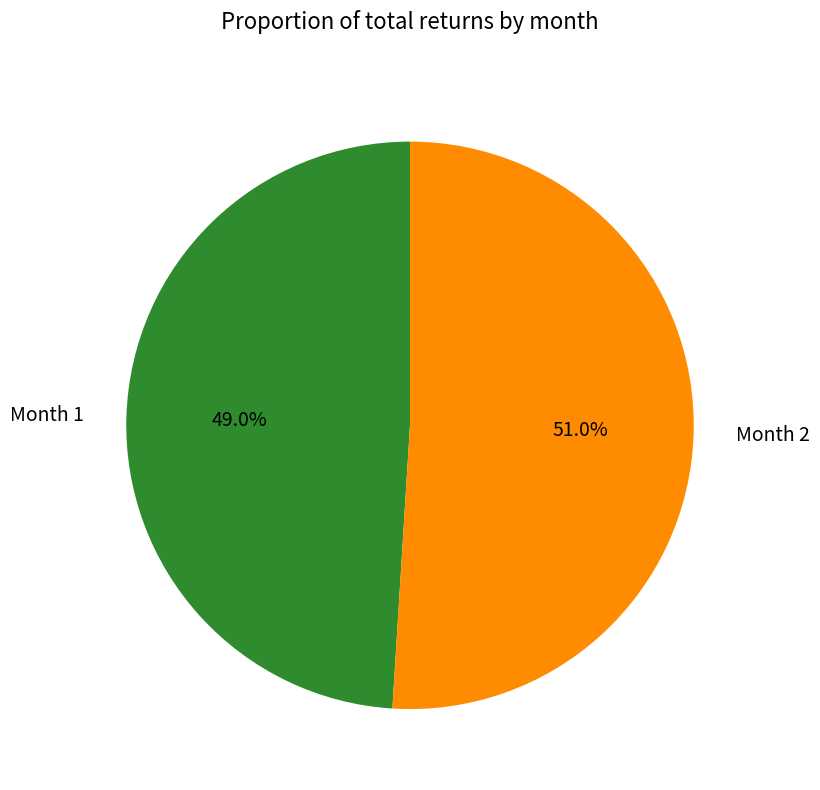

The Month 2 slice represents 57% of the pie. True or false?

False